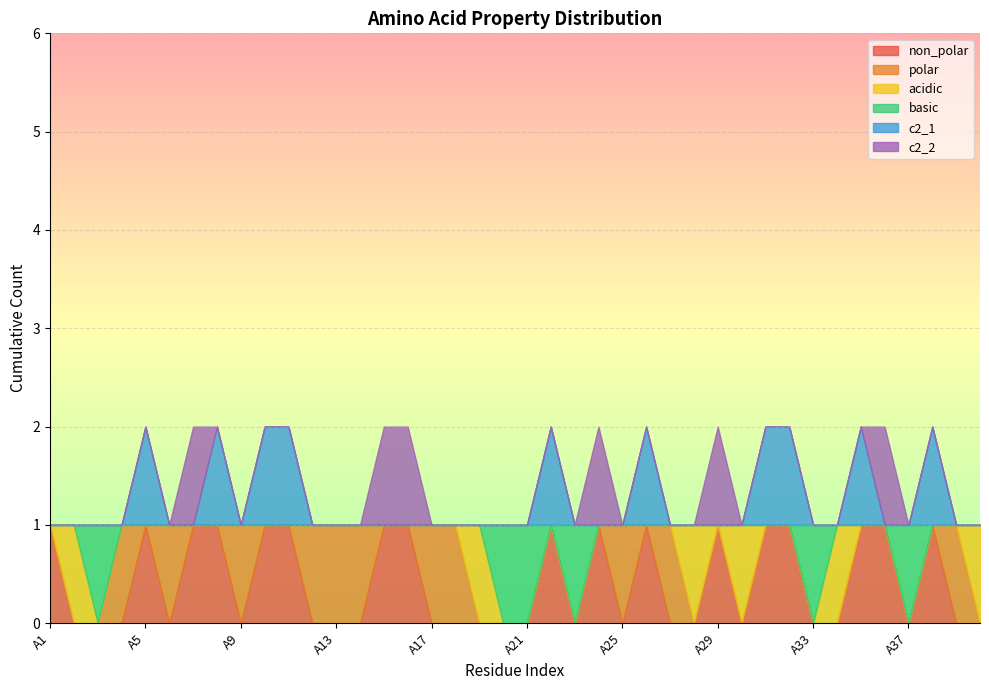

True or false: polar has a value of 2 at A6.

False